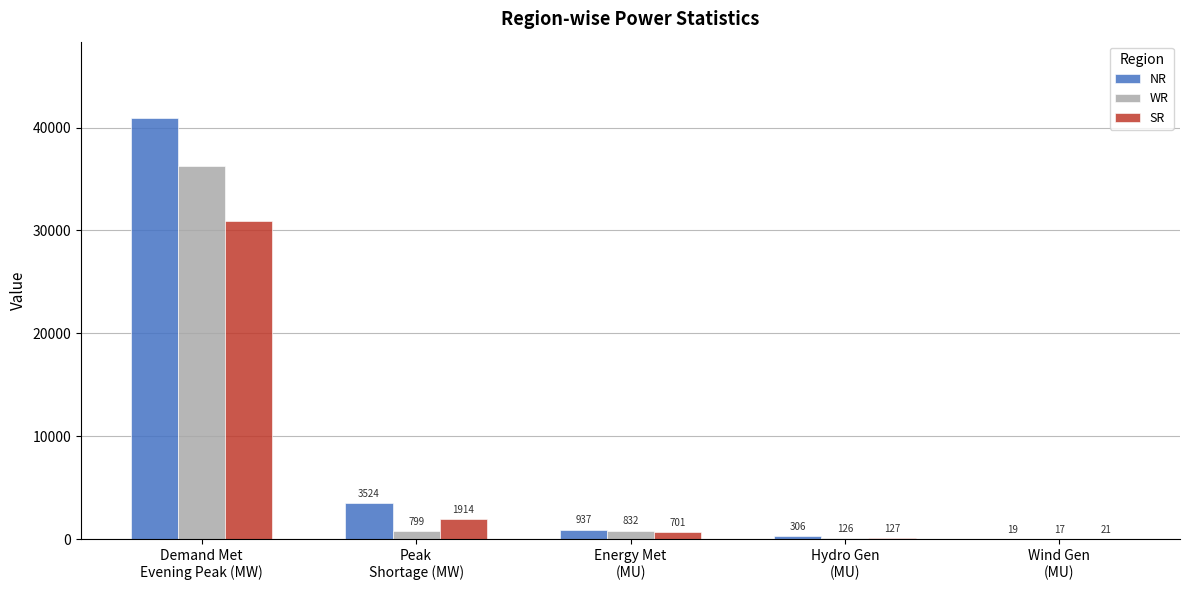

What is the average value of the SR series?

6728